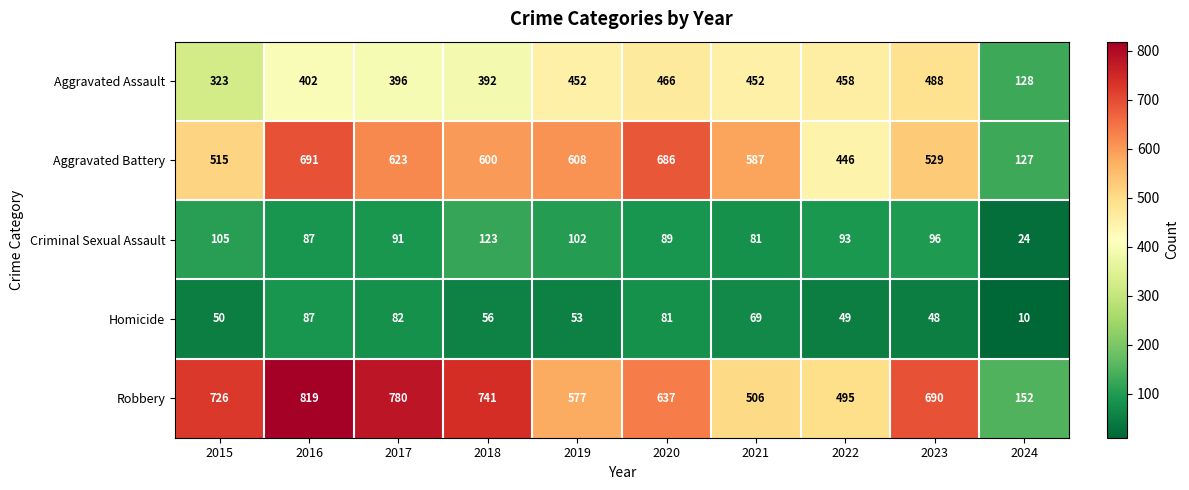

What is the sum of the Aggravated Assault values at 2021 and 2017?

848